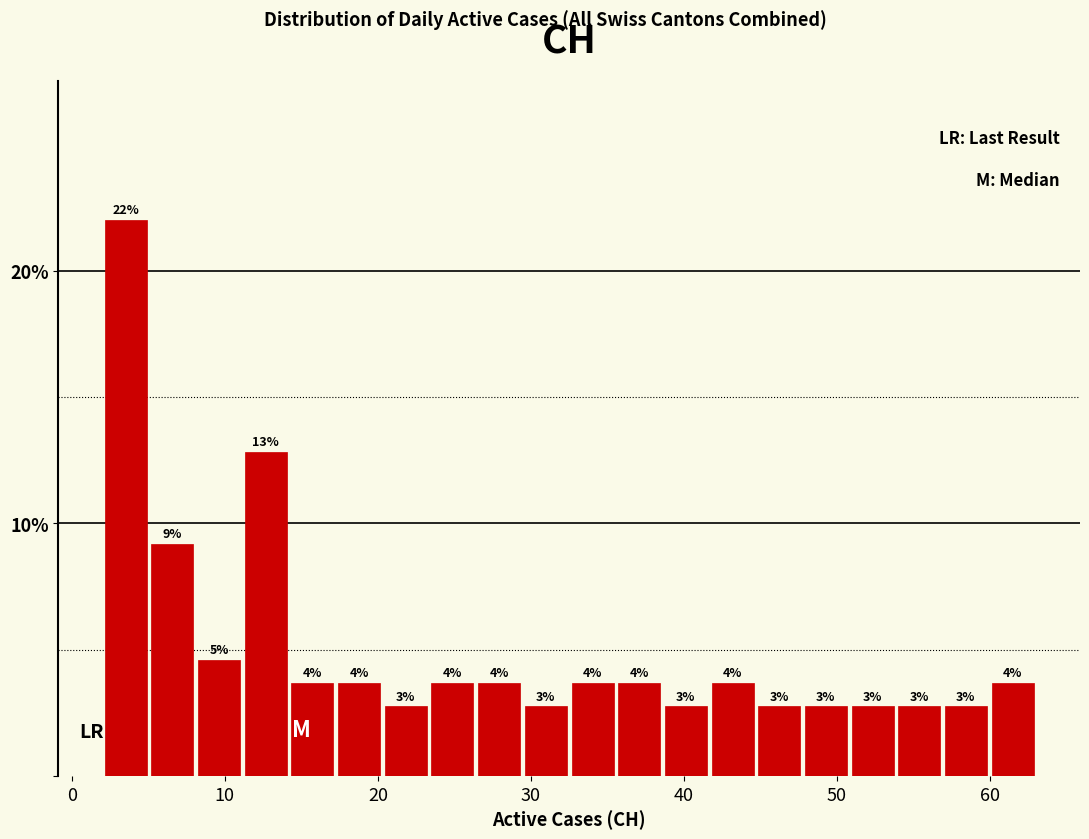

Around what value on the x-axis is the tallest bar? Give the approximate position of its centre, as read against the axis.

4